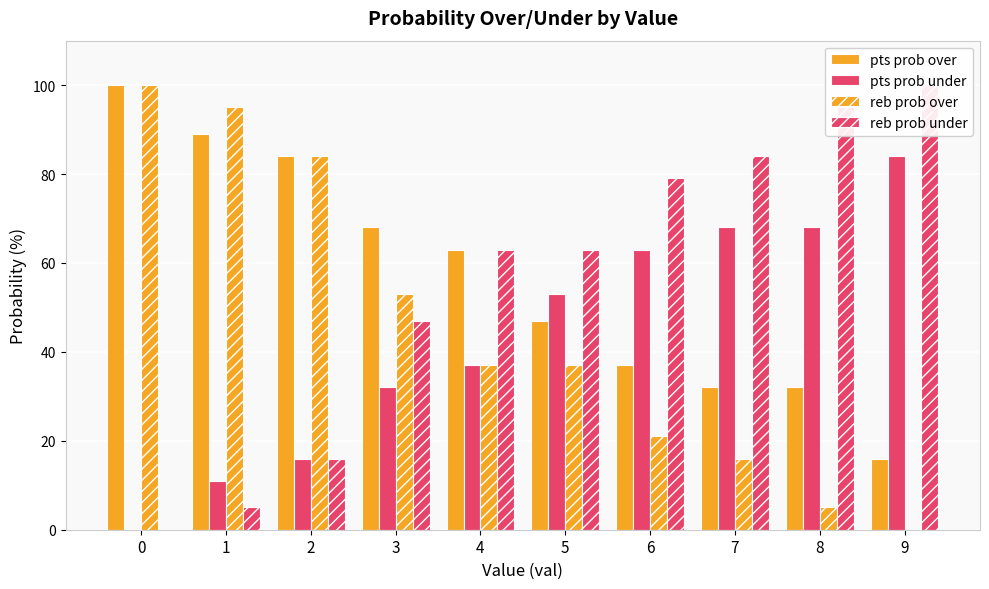

Reading left to right, transcribe all the data shown in this chart.

pts prob over: 0=100	1=89	2=84	3=68	4=63	5=47	6=37	7=32	8=32	9=16
pts prob under: 0=0	1=11	2=16	3=32	4=37	5=53	6=63	7=68	8=68	9=84
reb prob over: 0=100	1=95	2=84	3=53	4=37	5=37	6=21	7=16	8=5	9=0
reb prob under: 0=0	1=5	2=16	3=47	4=63	5=63	6=79	7=84	8=95	9=100